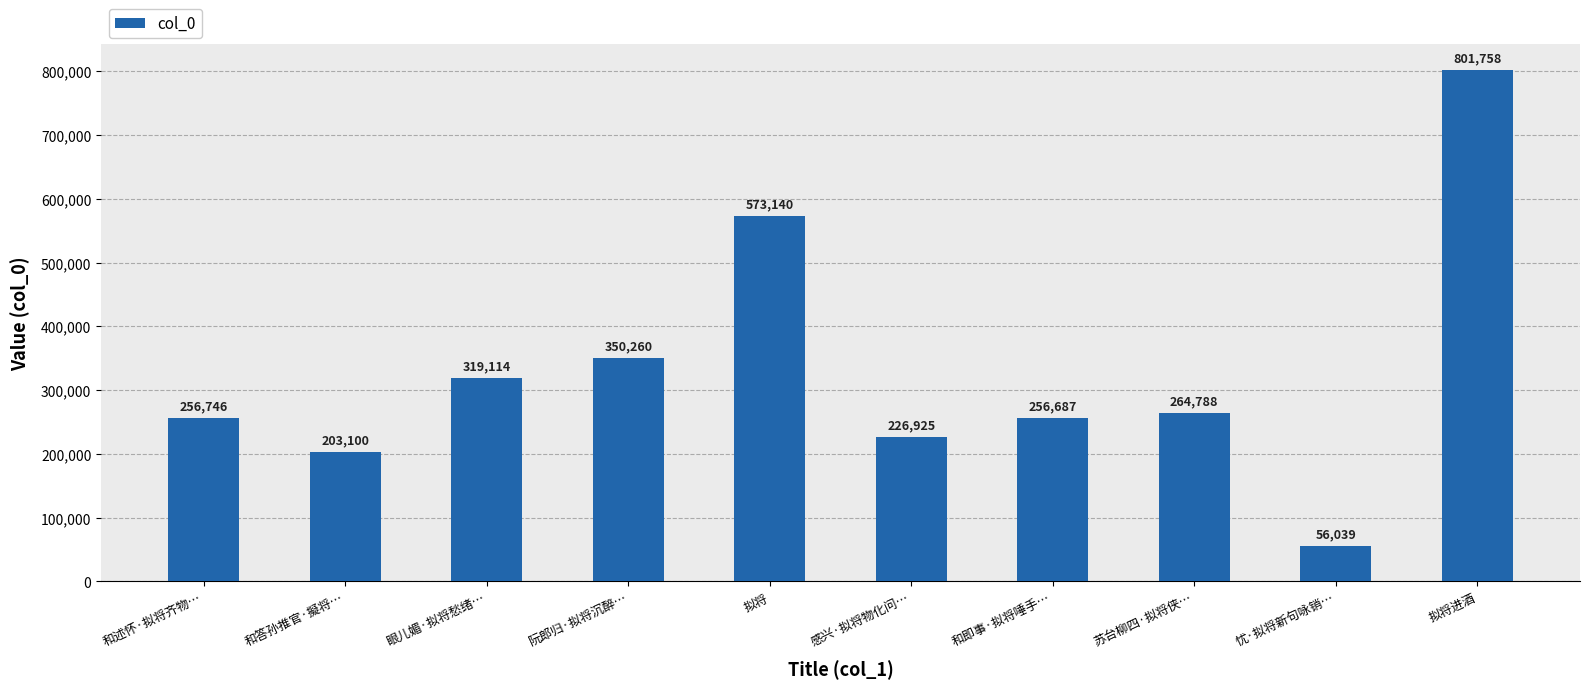

What is the difference between the second highest and second lowest values?

370040